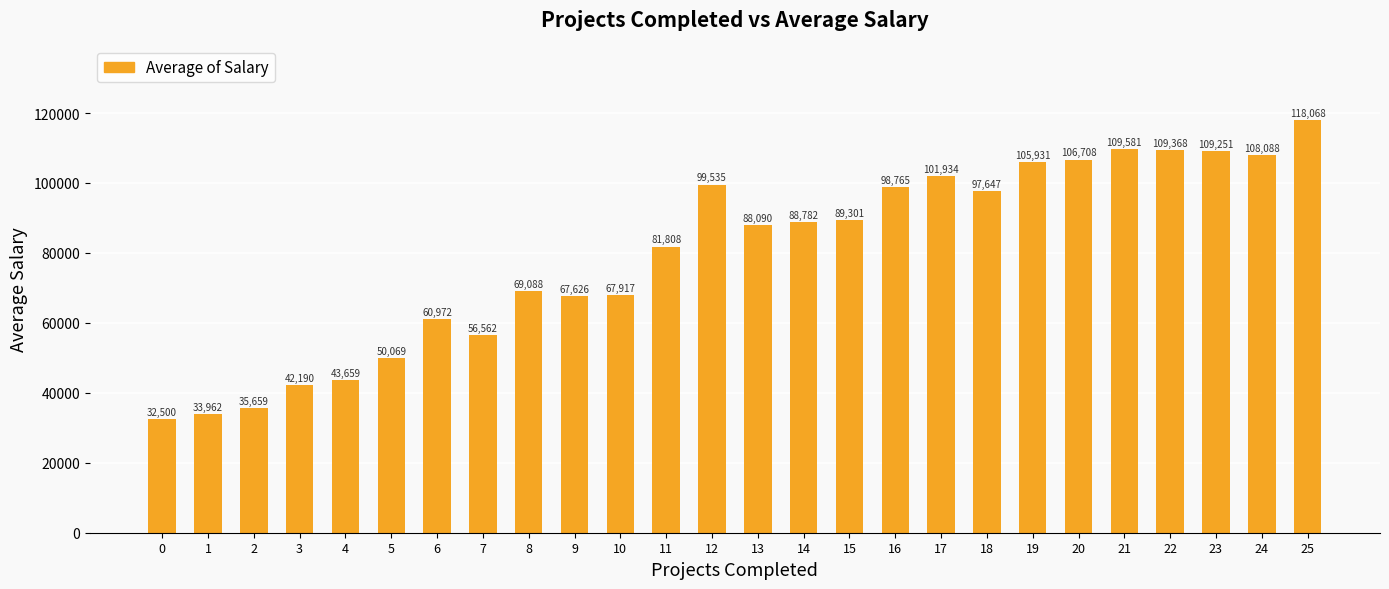

What is the difference between the maximum and minimum values?

85568